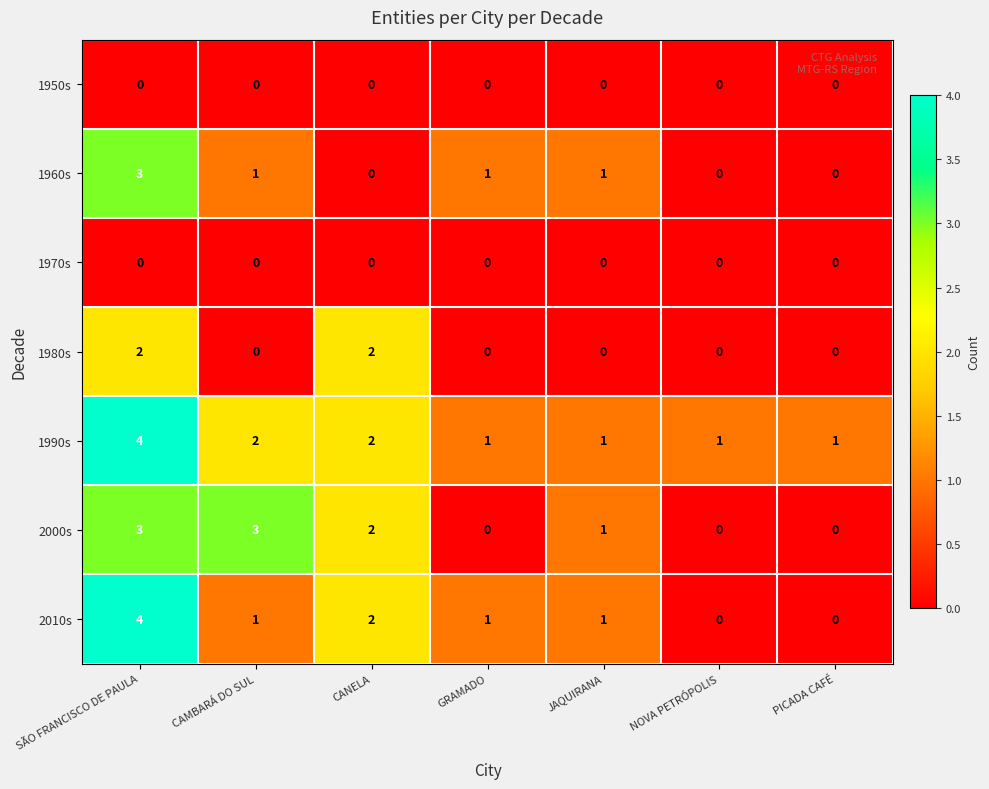

How many values in 1960s are above zero?

4